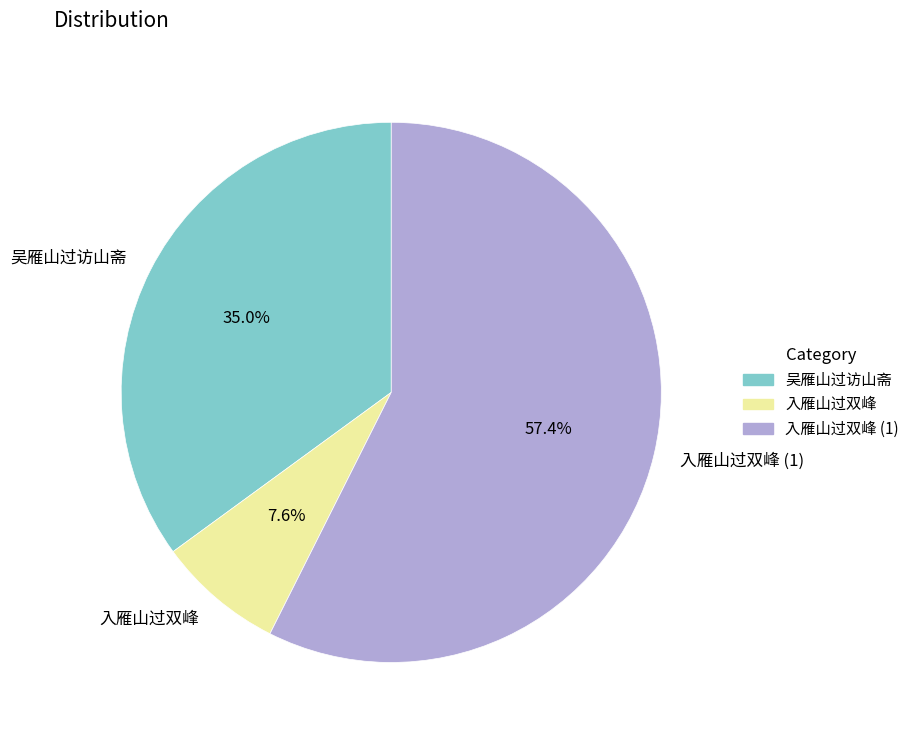

What percentage do 入雁山过双峰 (1) and 入雁山过双峰 together represent?

65.0%